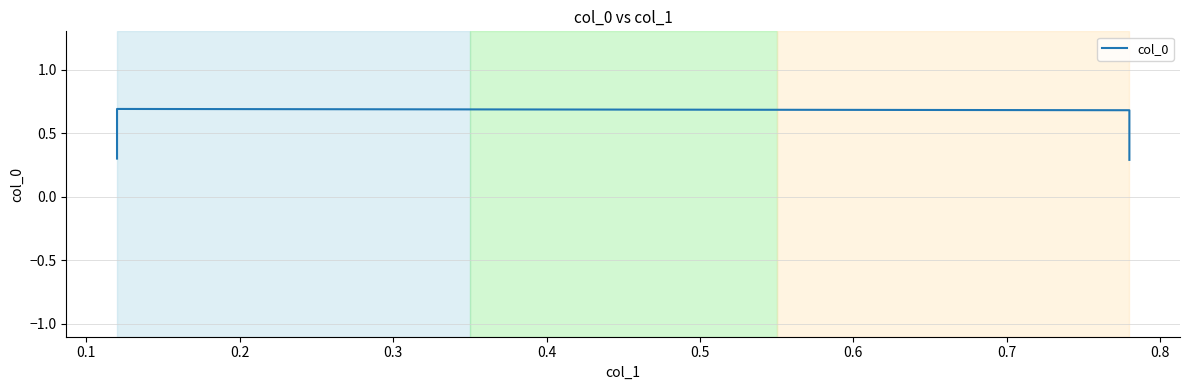

Reading left to right, list all the values displayed in this chart.

0.3	0.7	0.7	0.3